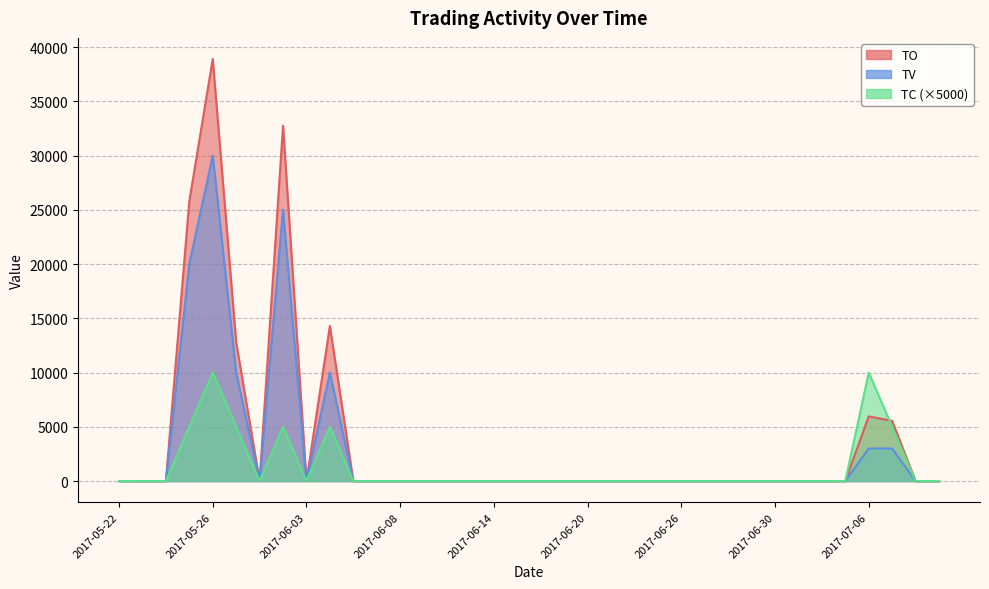

Is it true that TV equals -13174 at 2017-06-14?

False